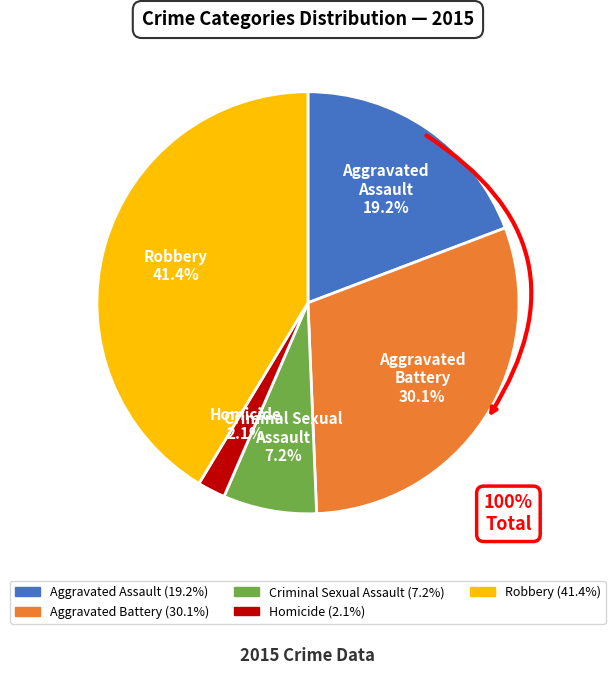

Rank the categories by value from highest to lowest.

Robbery, Aggravated Battery, Aggravated Assault, Criminal Sexual Assault, Homicide